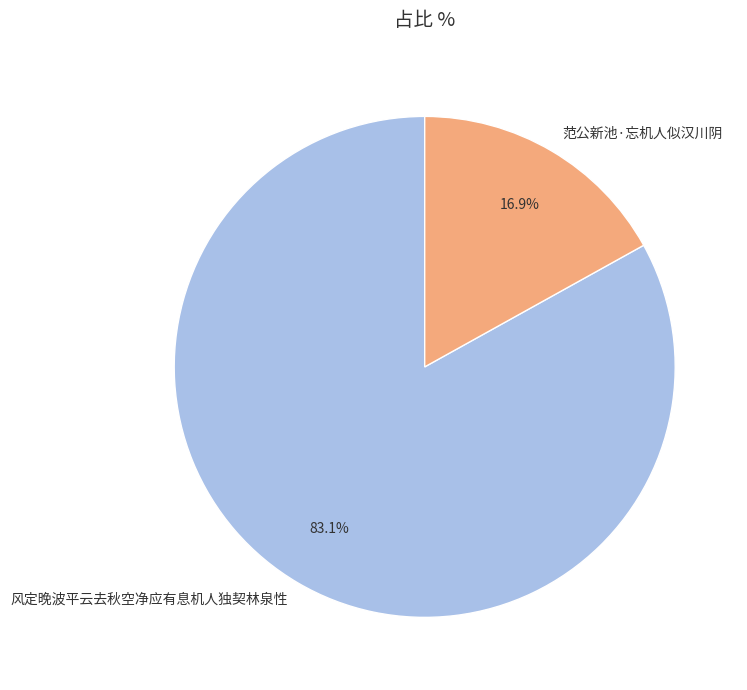

Does 范公新池·忘机人似汉川阴 represent more than half of the total?

No